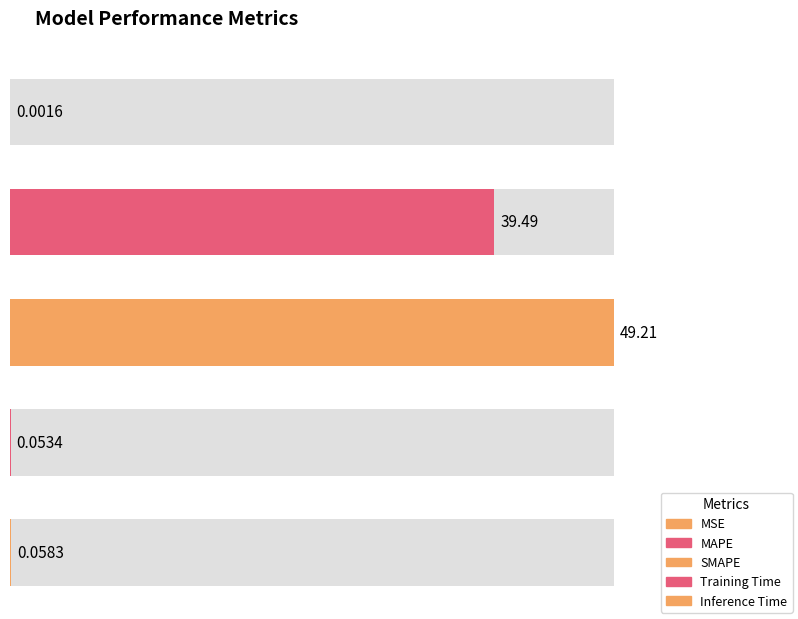

The chart shows a value of 39.5 at MAPE. True or false?

True